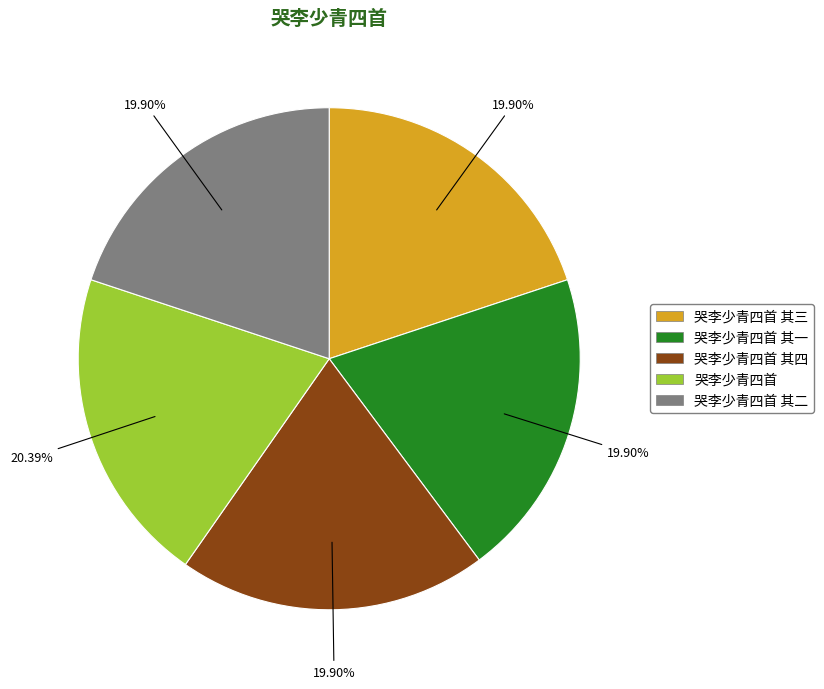

What percentage do 哭李少青四首 and 哭李少青四首 其三 together represent?

40.3%